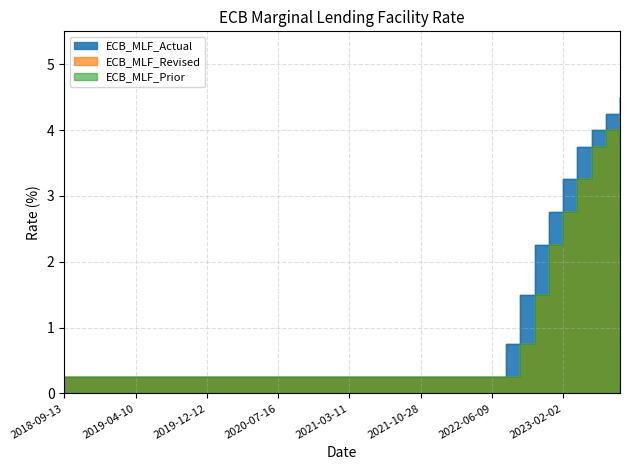

What is the label of the 20th point from the left?

2021-01-21